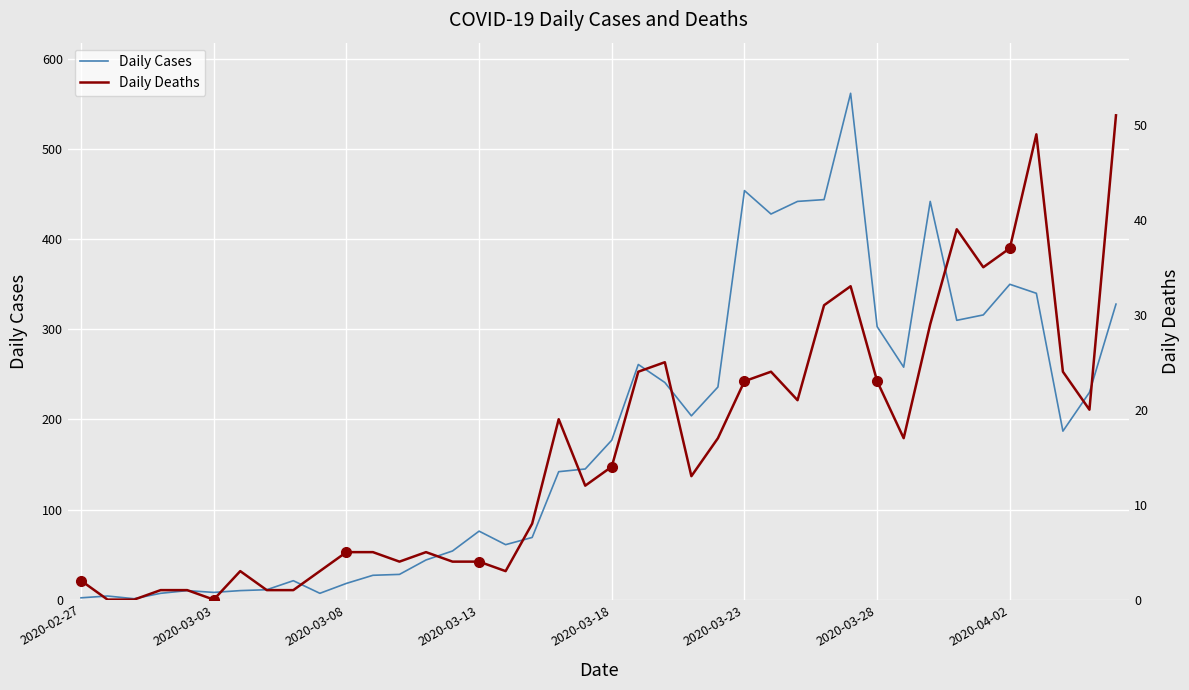

True or false: Daily Cases and Daily Deaths intersect in this chart.

False